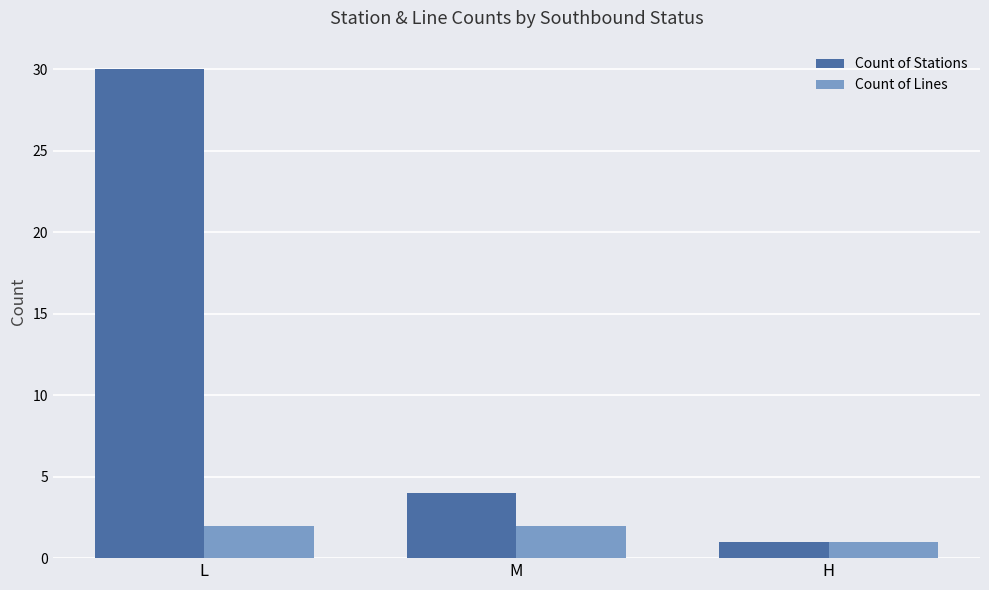

Count the Count of Stations values in the range 1 to 30.

3